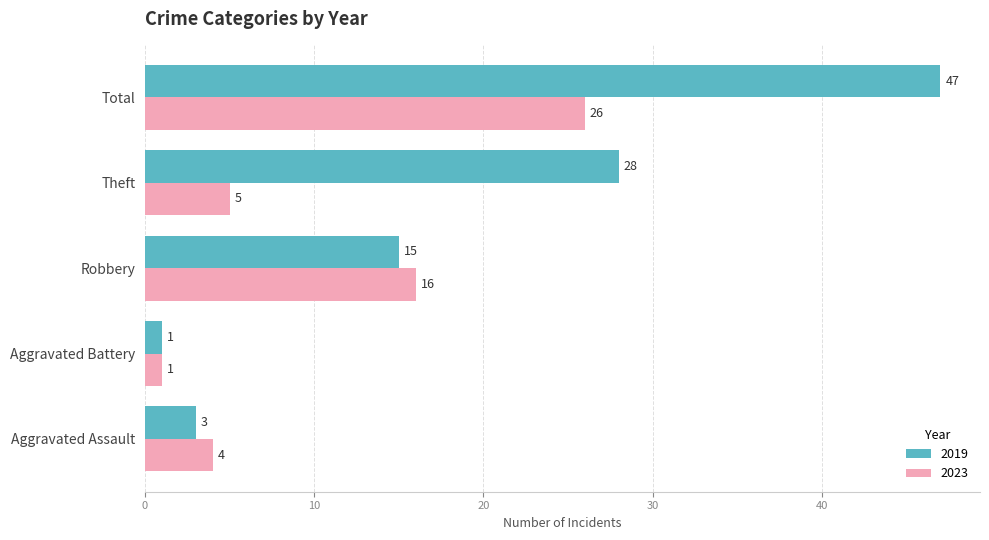

Which series has the largest total across all categories?

2019